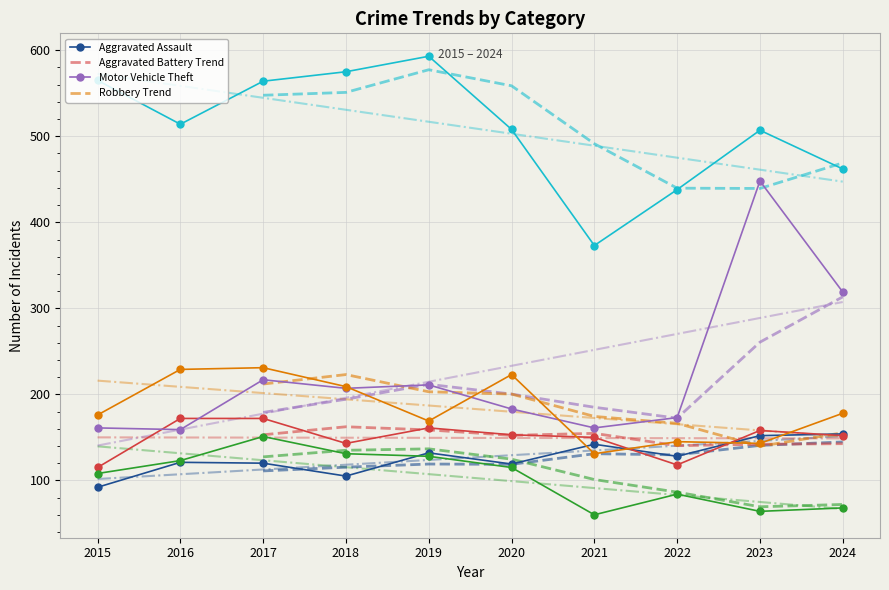

What is the smallest value displayed?

60